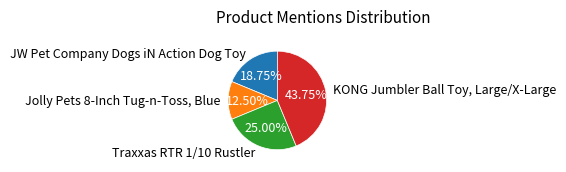

Does KONG Jumbler Ball Toy, Large/X-Large represent more than half of the total?

No